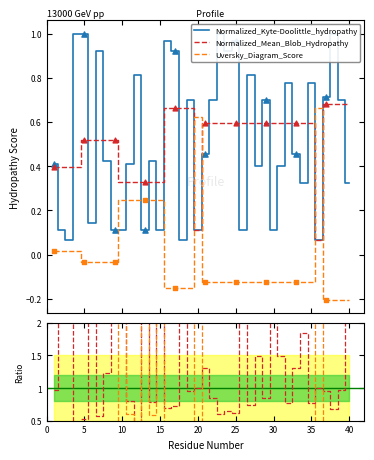

Which series reaches the minimum Y coordinate?

Uversky_Diagram_Score